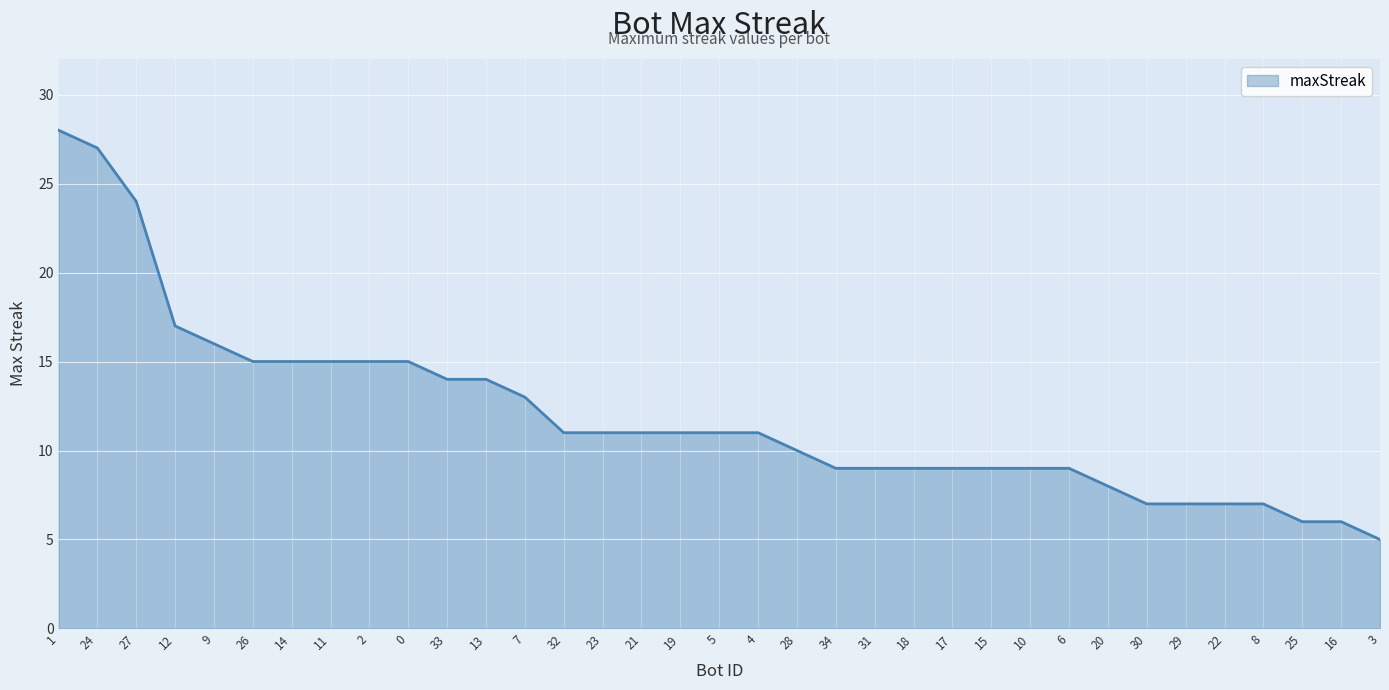

Reading left to right, list all the values displayed in this chart.

1=28	24=27	27=24	12=17	9=16	26=15	14=15	11=15	2=15	0=15	33=14	13=14	7=13	32=11	23=11	21=11	19=11	5=11	4=11	28=10	34=9	31=9	18=9	17=9	15=9	10=9	6=9	20=8	30=7	29=7	22=7	8=7	25=6	16=6	3=5